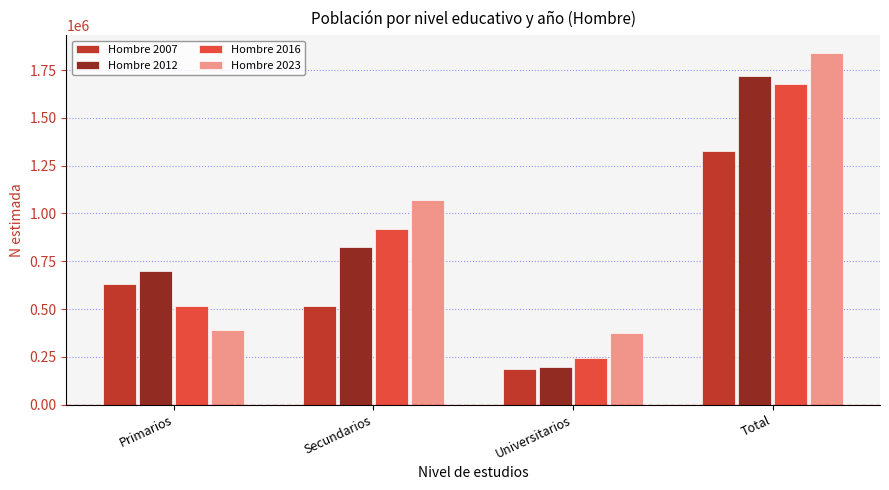

The Hombre 2023 series shows 667077 at Secundarios. True or false?

False